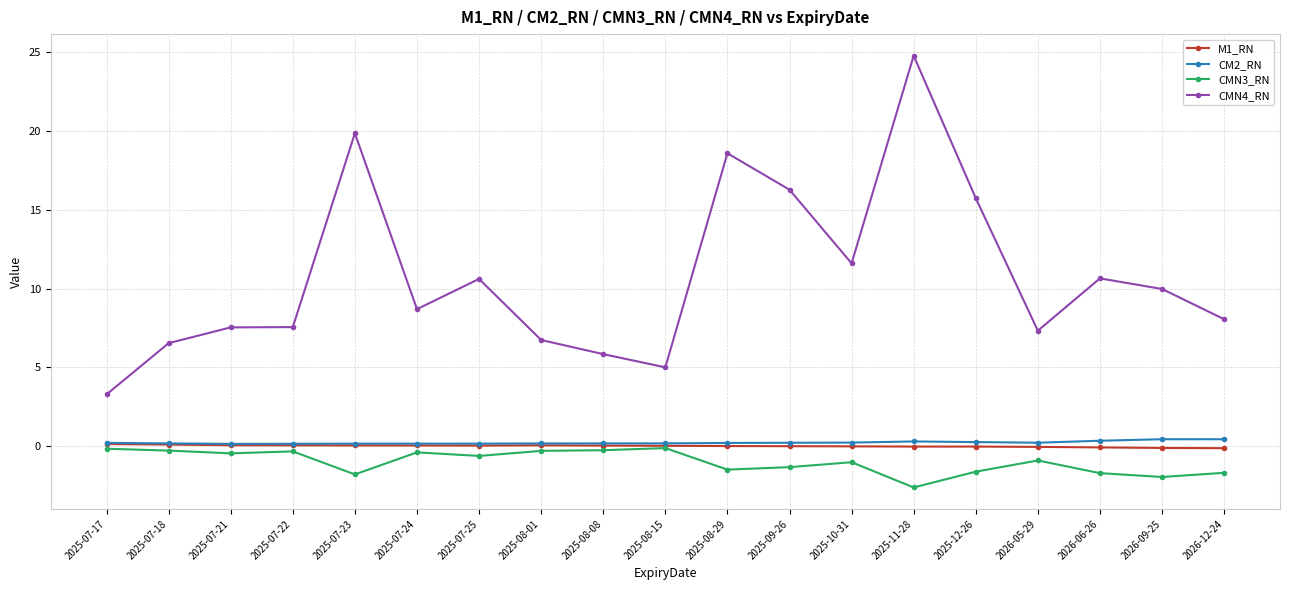

Is the value of CM2_RN at 2025-07-17 greater than the value of M1_RN at 2026-06-26?

Yes